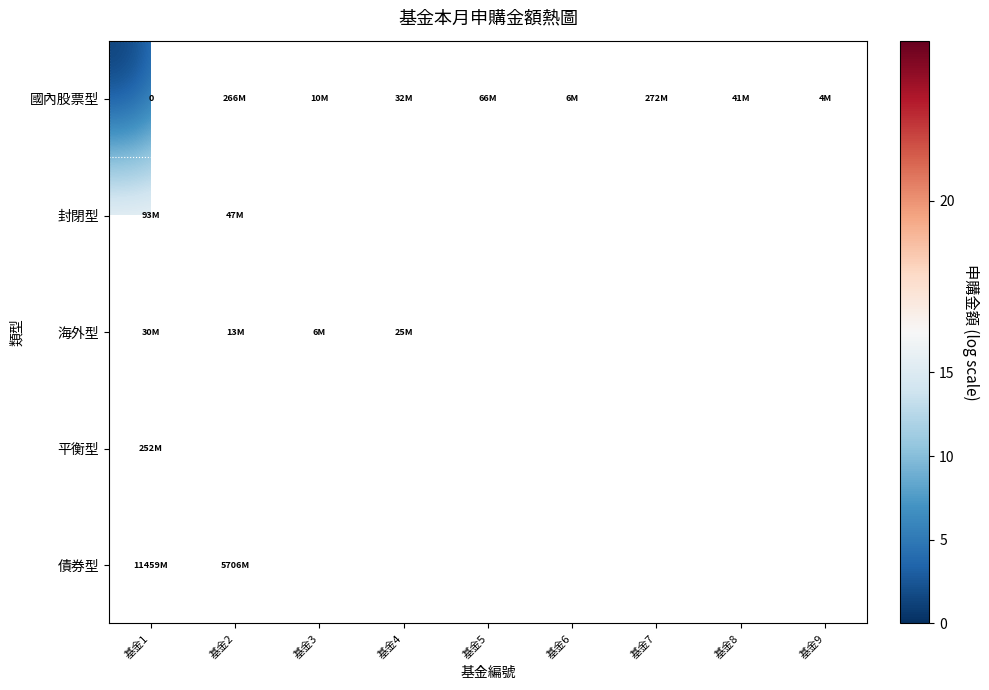

At which label is 海外型 closest to 16?

基金3